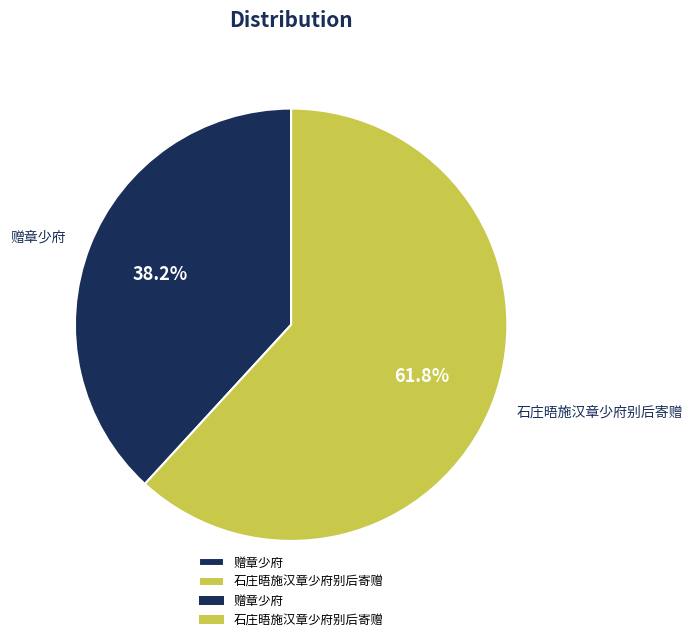

Rank the categories by value from lowest to highest.

赠章少府, 石庄晤施汉章少府别后寄赠